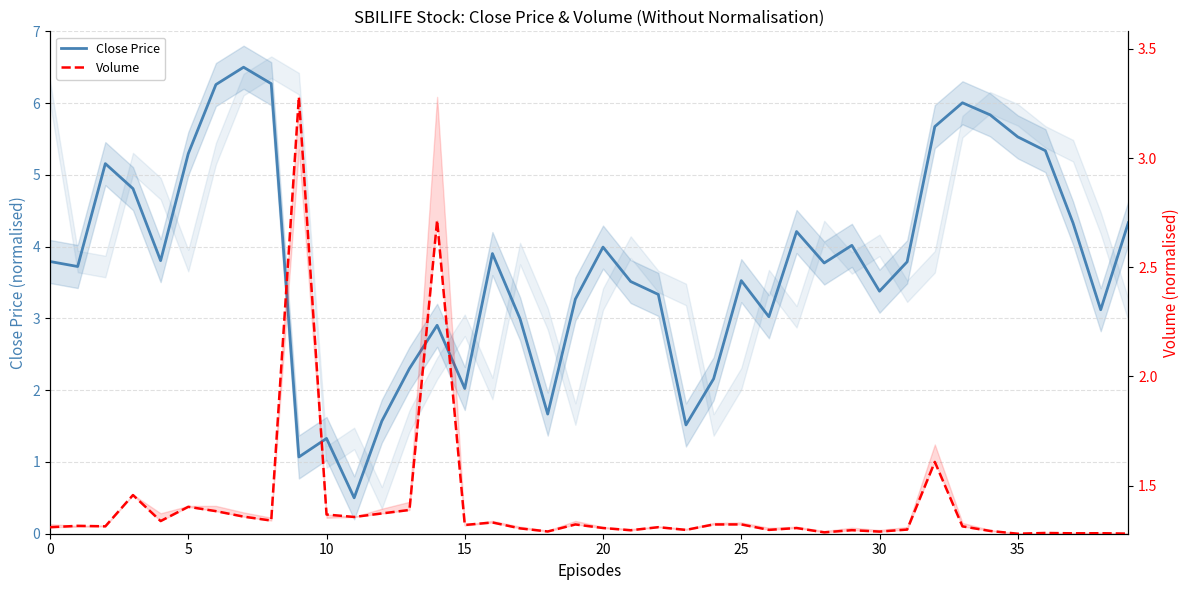

How many Volume values are between 1 and 2?

38